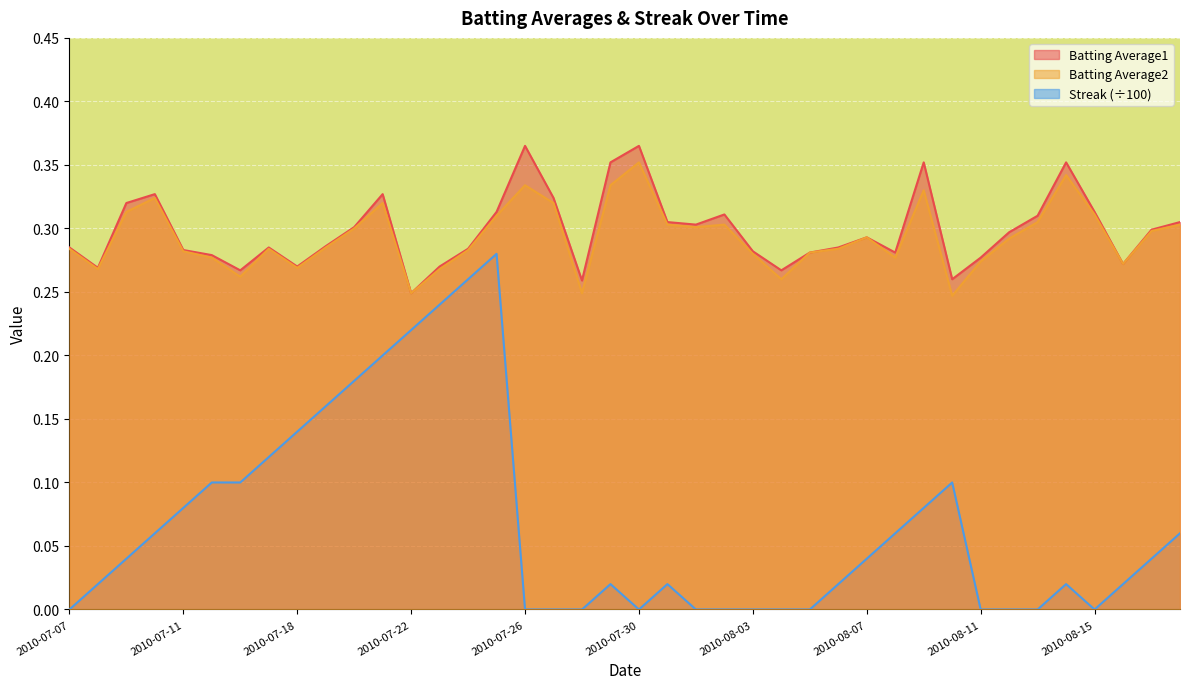

What is the total value across all series at 2010-08-07?

0.6